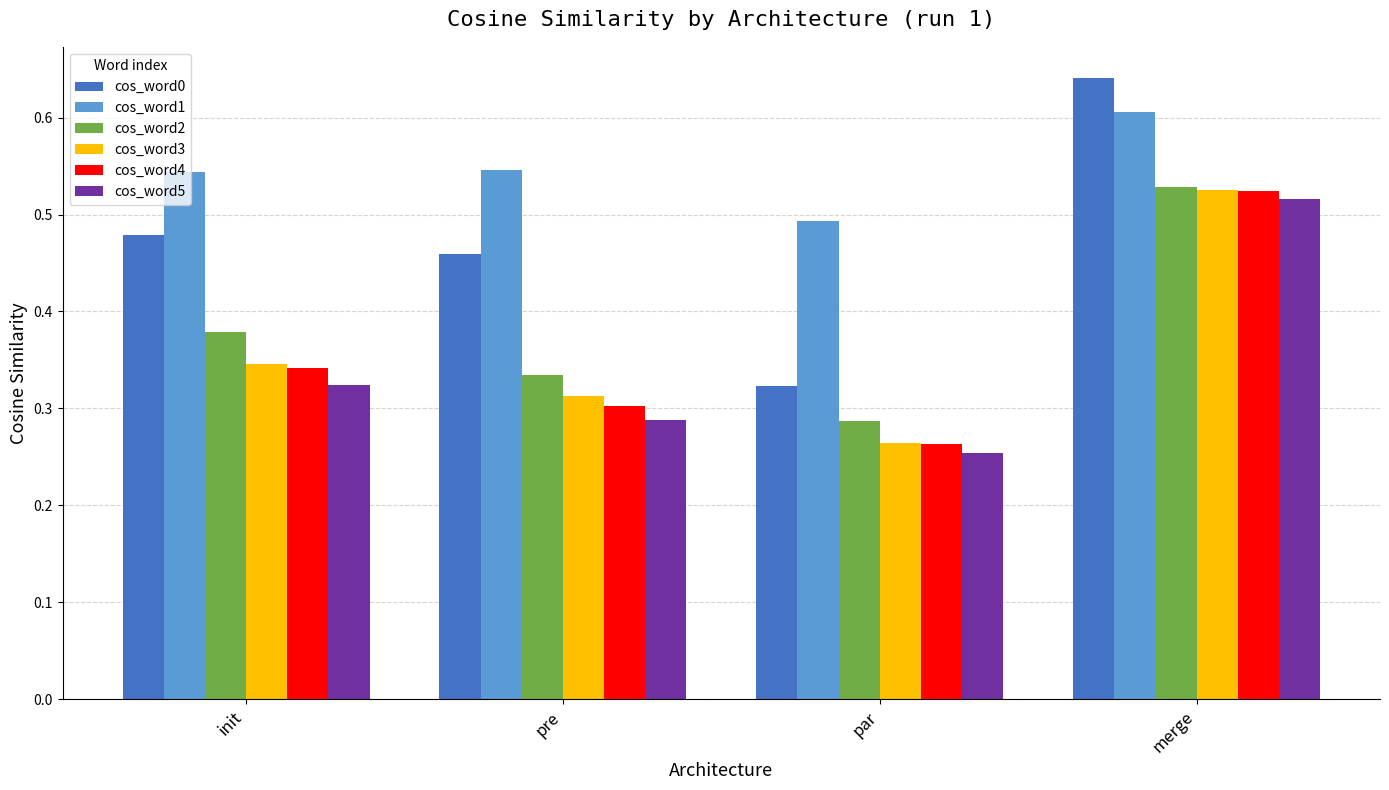

List the labels in order of cos_word3 value, largest first.

merge, init, pre, par